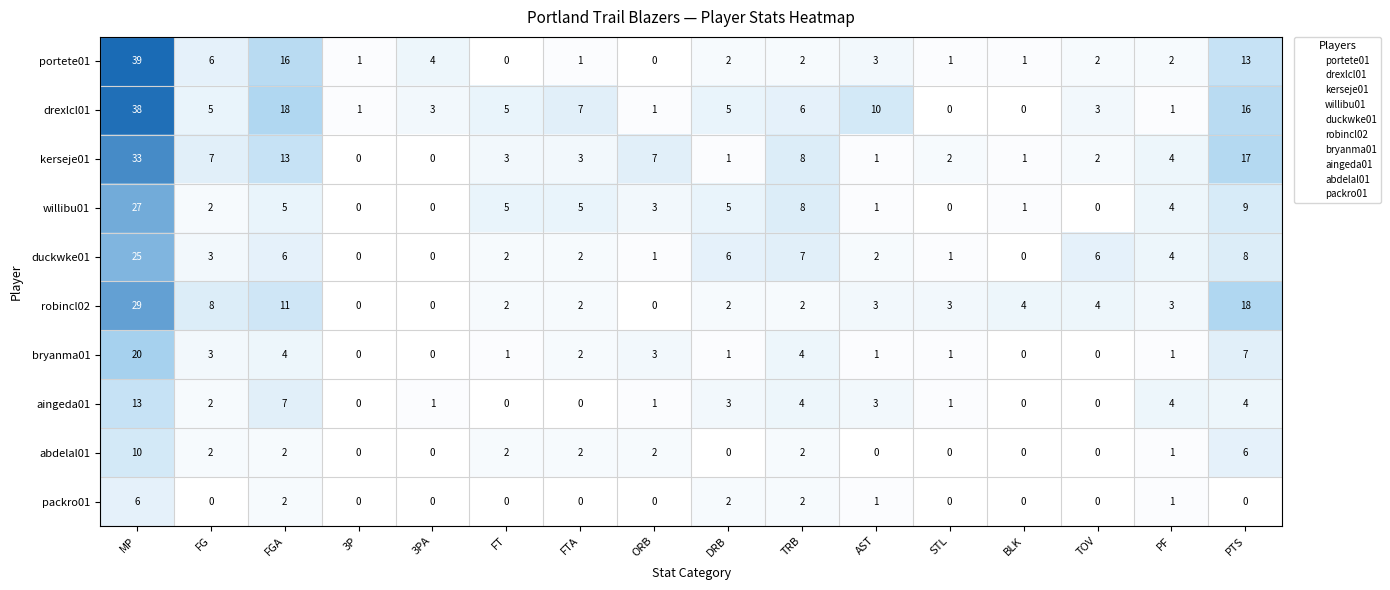

What is the sum of all drexlcl01 values?

119